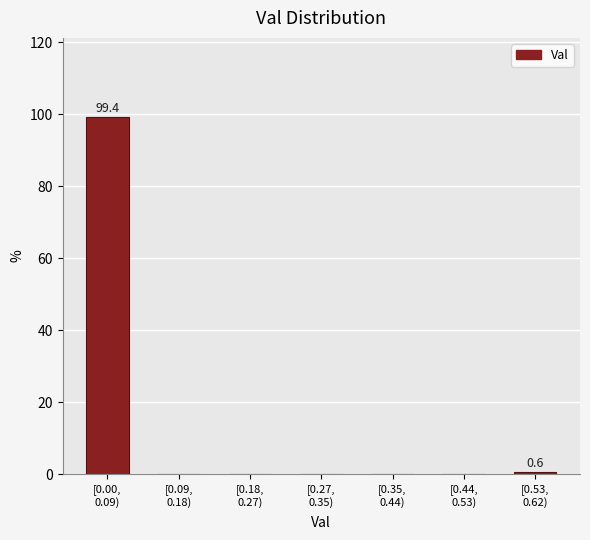

What is the sum of all values?

100.0